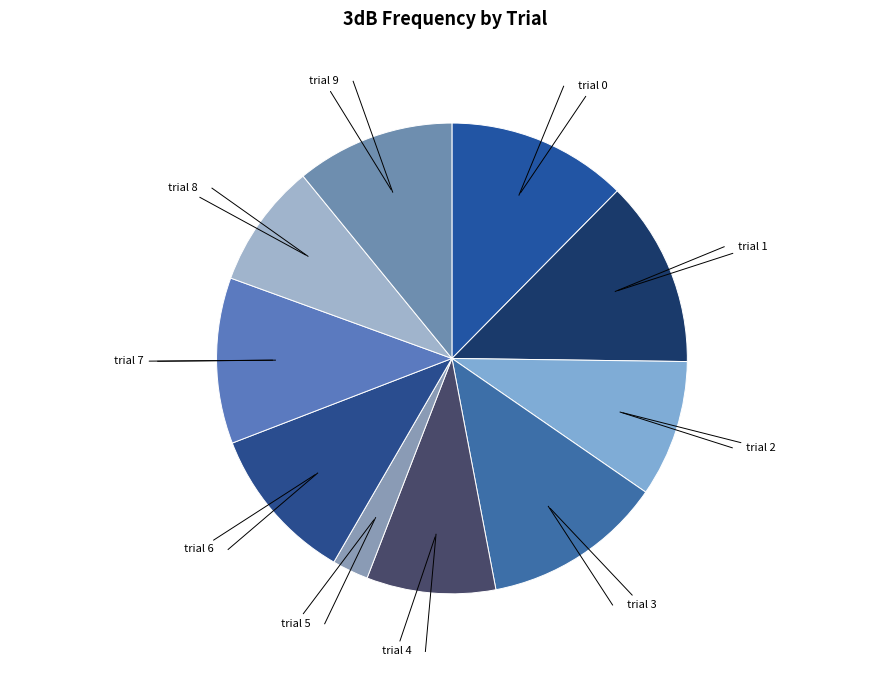

Is it true that trial 5 is 2% of the pie?

True